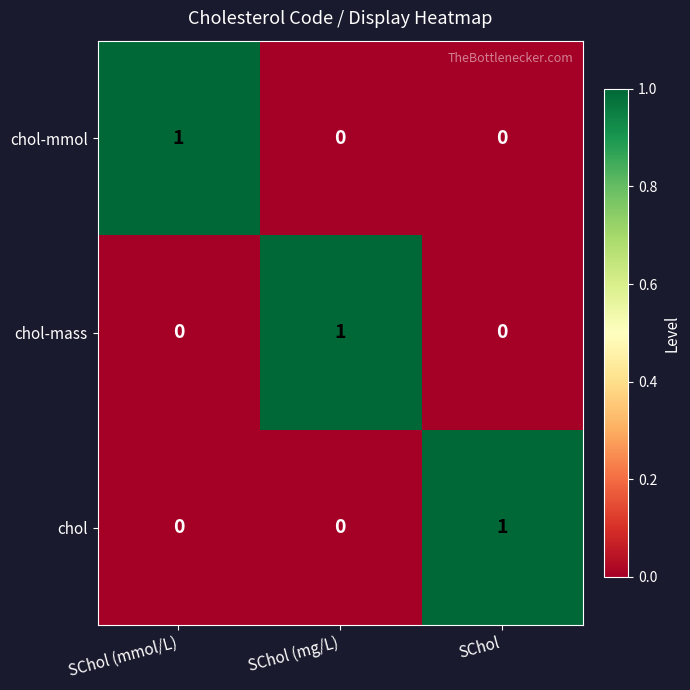

At how many categories does at least one series exceed 0?

3